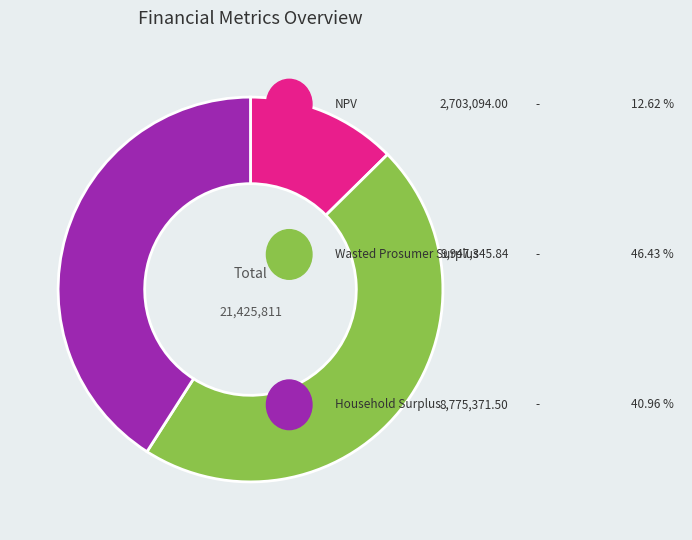

Does any single category account for the majority?

No